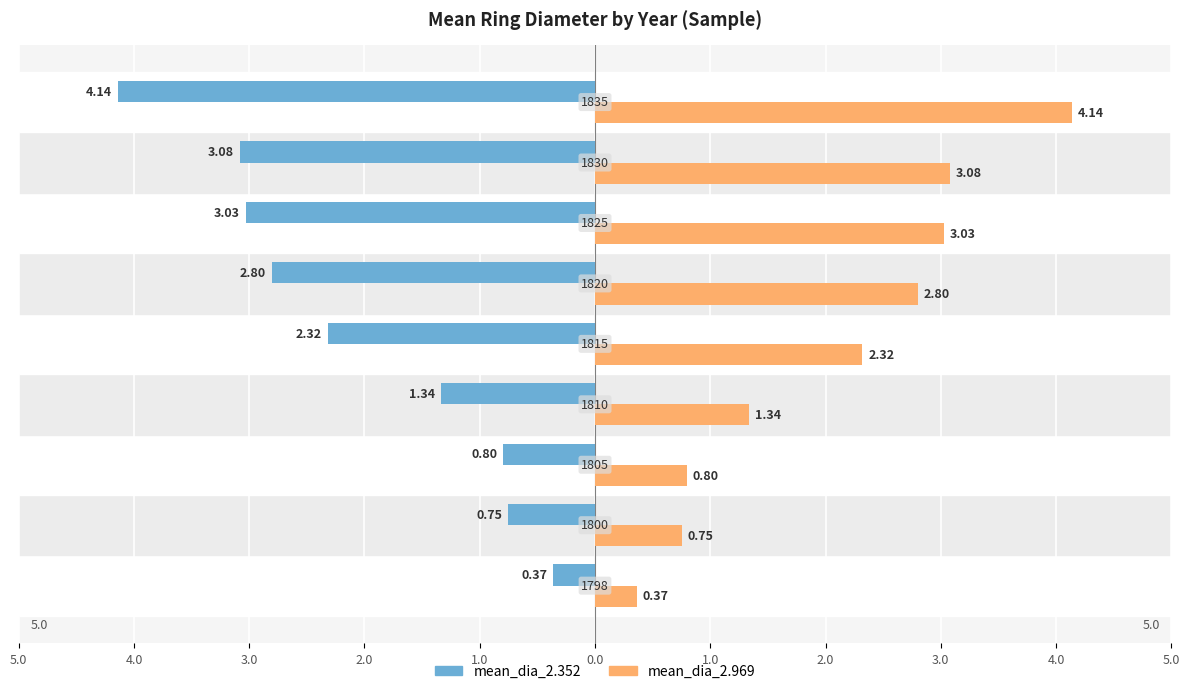

What are all the series names shown in the legend?

mean_dia_2.352, mean_dia_2.969